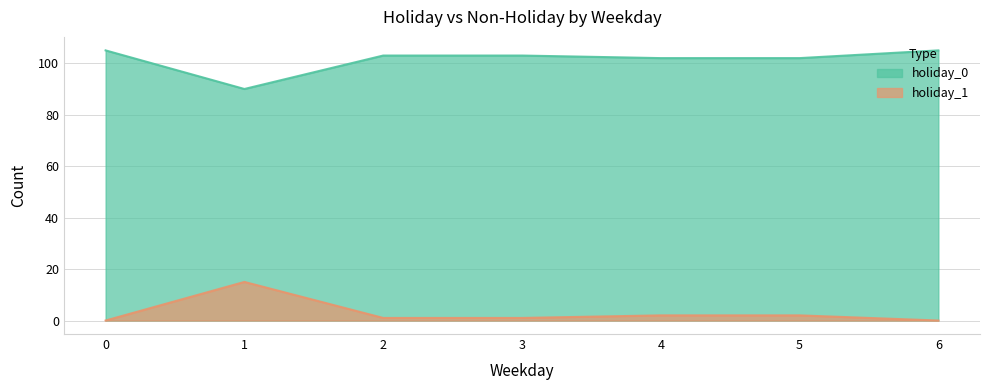

At which label is holiday_0 closest to 97?

4